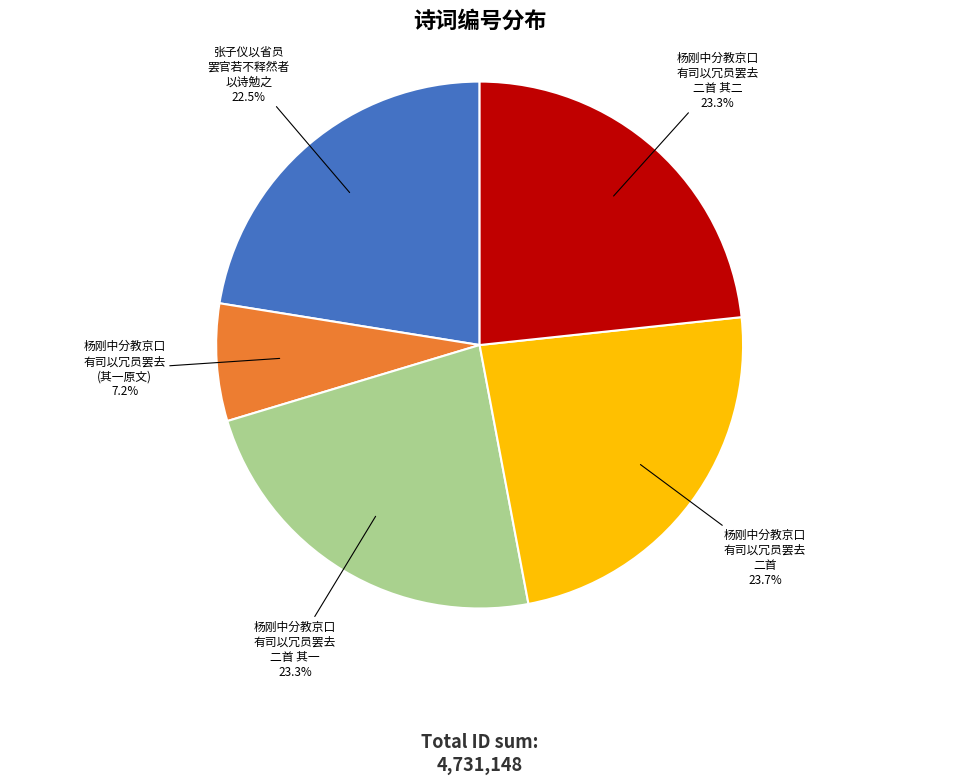

Between 杨刚中分教京口 有司以冗员罢去 二首 其二 and 张子仪以省员 罢官若不释然者 以诗勉之, which is larger?

杨刚中分教京口 有司以冗员罢去 二首 其二